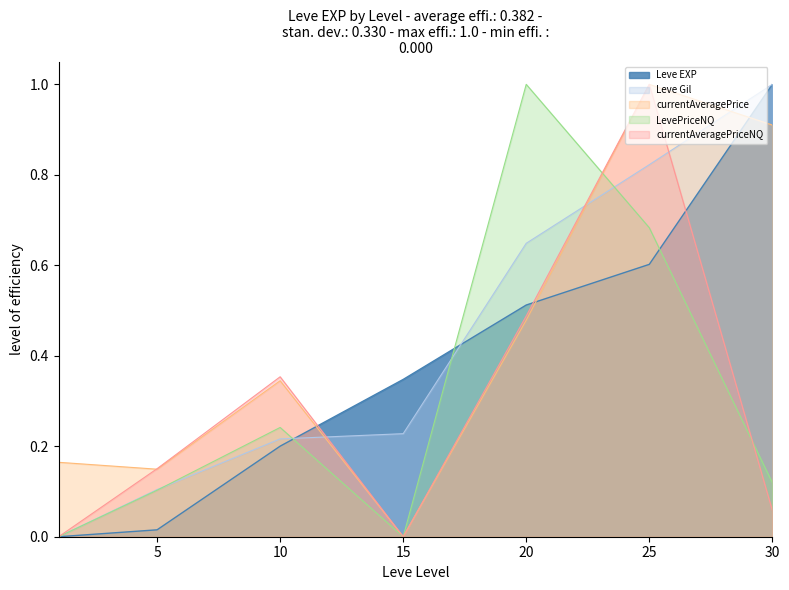

Where do LevePriceNQ and Leve EXP first cross each other?

10 and 15